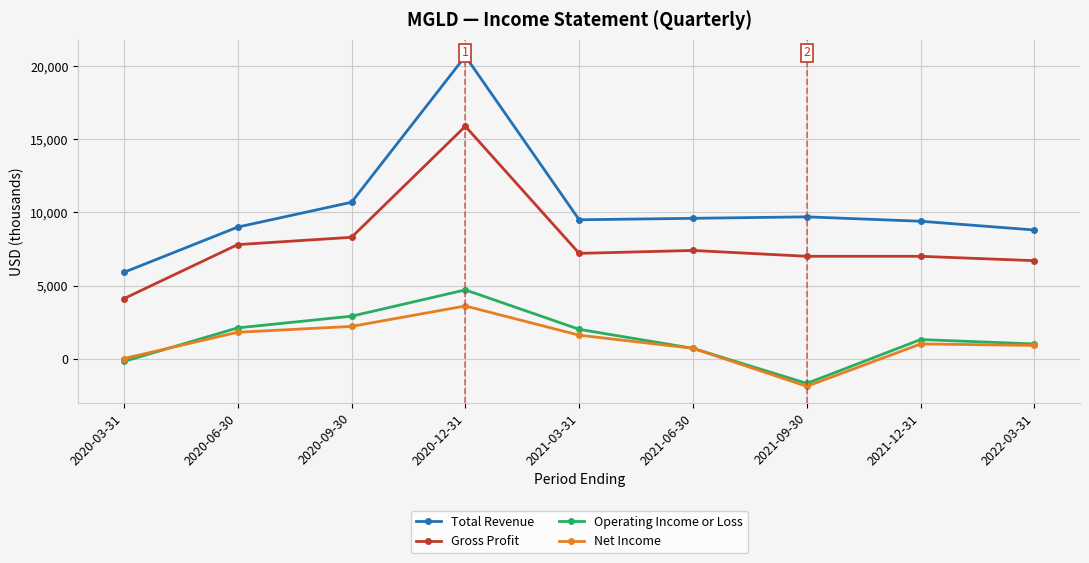

Reading right to left, what are all the values shown in this chart?

Total Revenue: 2022-03-31=8800	2021-12-31=9400	2021-09-30=9700	2021-06-30=9600	2021-03-31=9500	2020-12-31=20700	2020-09-30=10700	2020-06-30=9000	2020-03-31=5900
Gross Profit: 2022-03-31=6700	2021-12-31=7000	2021-09-30=7000	2021-06-30=7400	2021-03-31=7200	2020-12-31=15900	2020-09-30=8300	2020-06-30=7800	2020-03-31=4100
Operating Income or Loss: 2022-03-31=1000	2021-12-31=1300	2021-09-30=-1700	2021-06-30=700	2021-03-31=2000	2020-12-31=4700	2020-09-30=2900	2020-06-30=2100	2020-03-31=-200
Net Income: 2022-03-31=900	2021-12-31=1000	2021-09-30=-1900	2021-06-30=700	2021-03-31=1600	2020-12-31=3600	2020-09-30=2200	2020-06-30=1800	2020-03-31=0